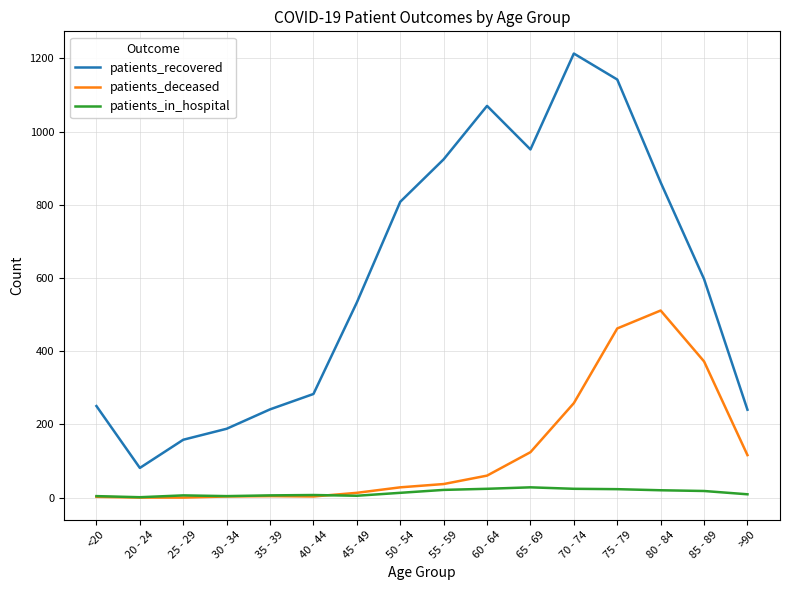

List the series in order of their overall mean, highest first.

patients_recovered, patients_deceased, patients_in_hospital